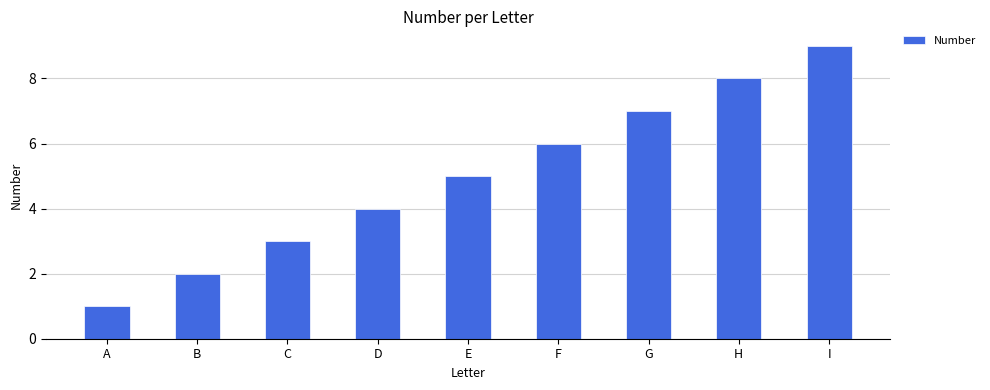

Read the value at D.

4